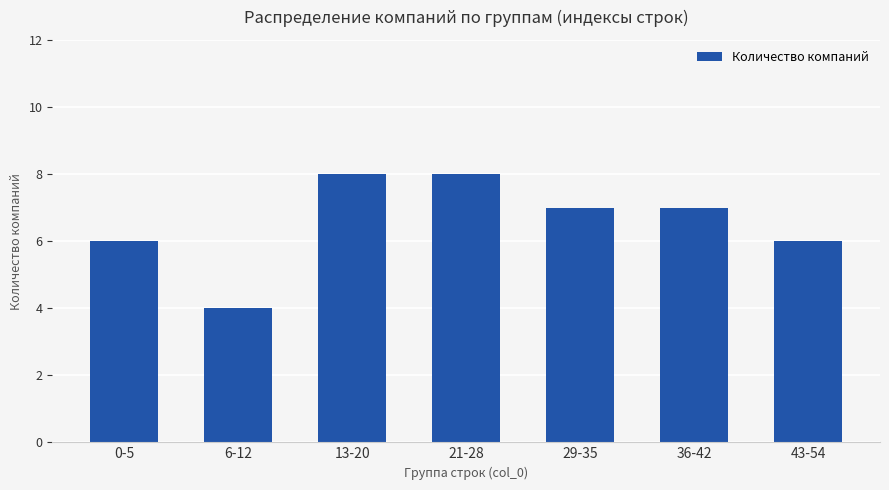

How many values are between 6 and 8?

6